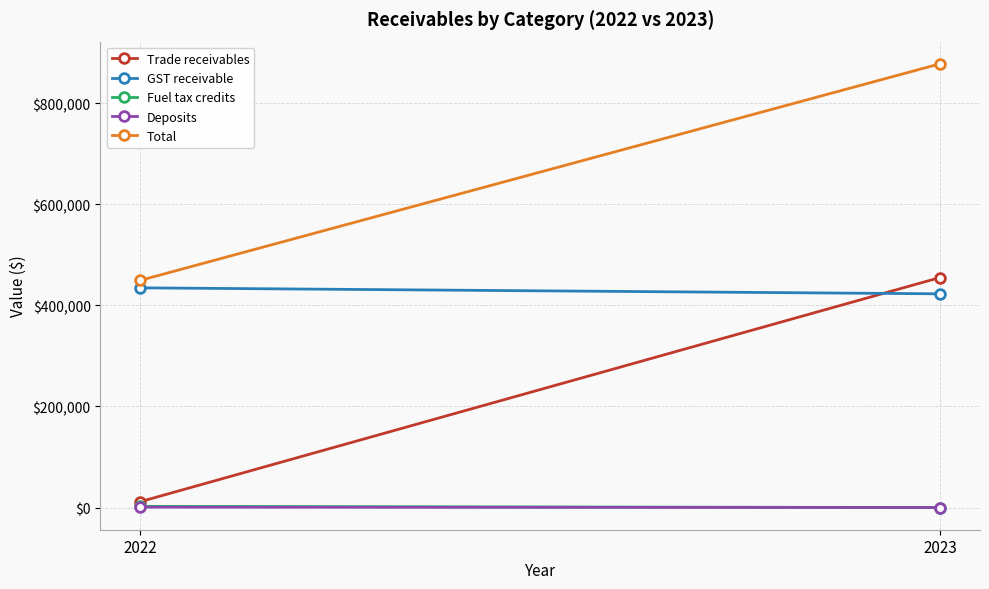

Which category has the lowest value across all series?

2023